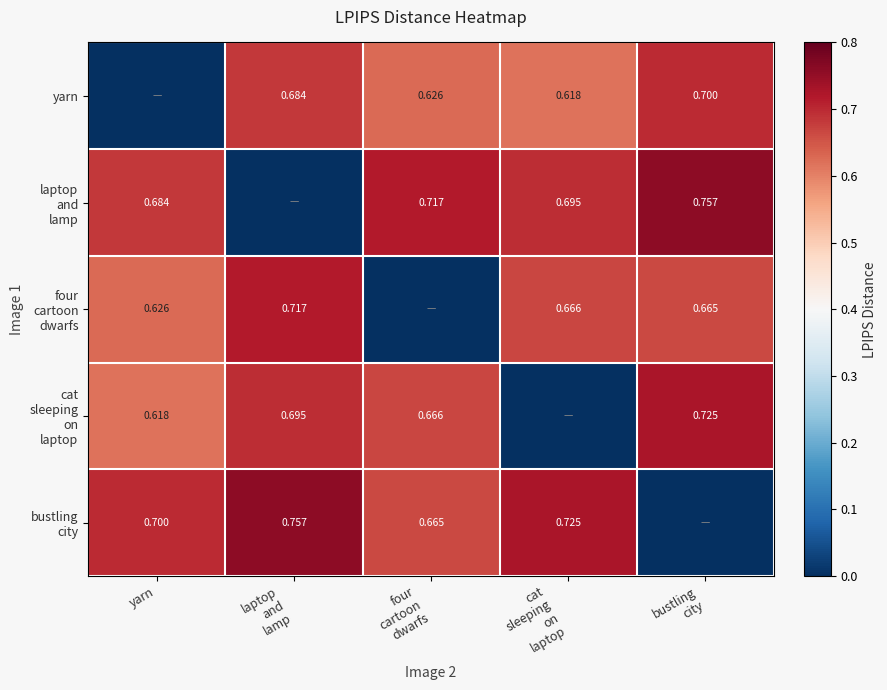

Count the cat sleeping on laptop values in the range 0 to 1.

5